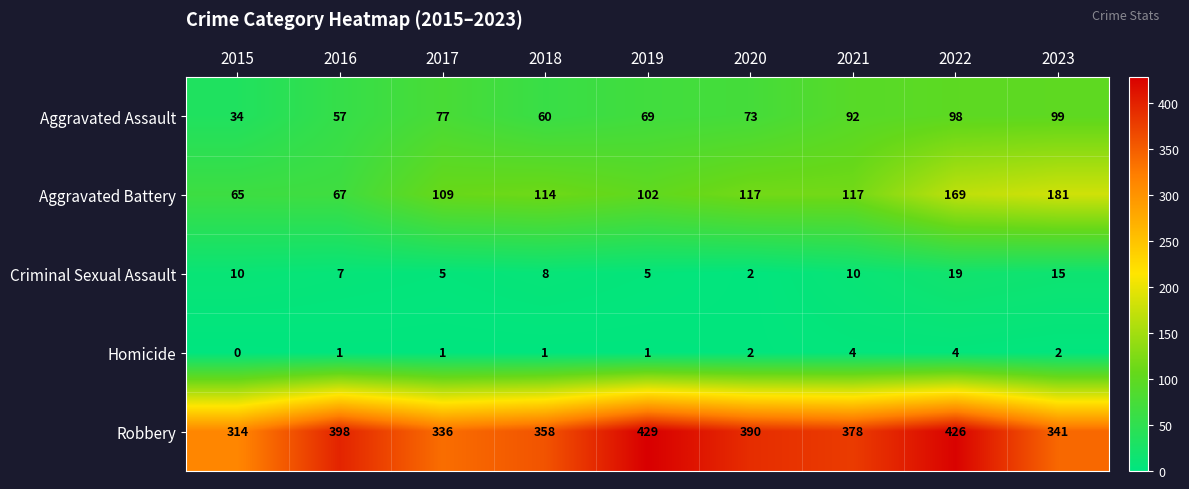

What is the total value across all series at 2015?

423